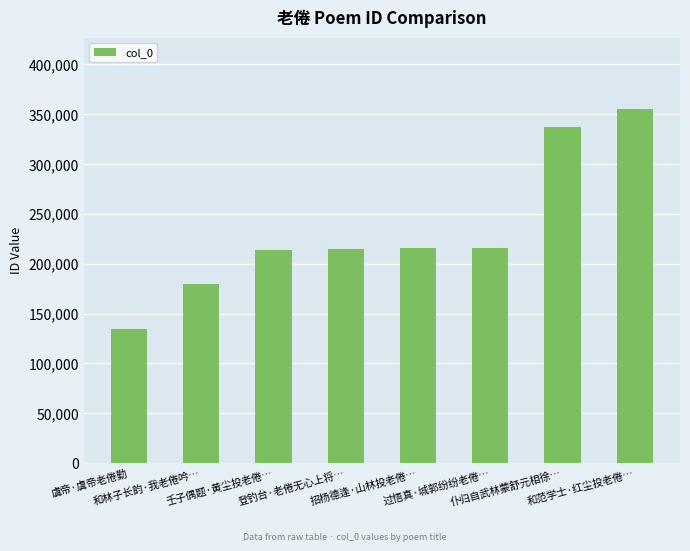

How many data points does each series have?

8